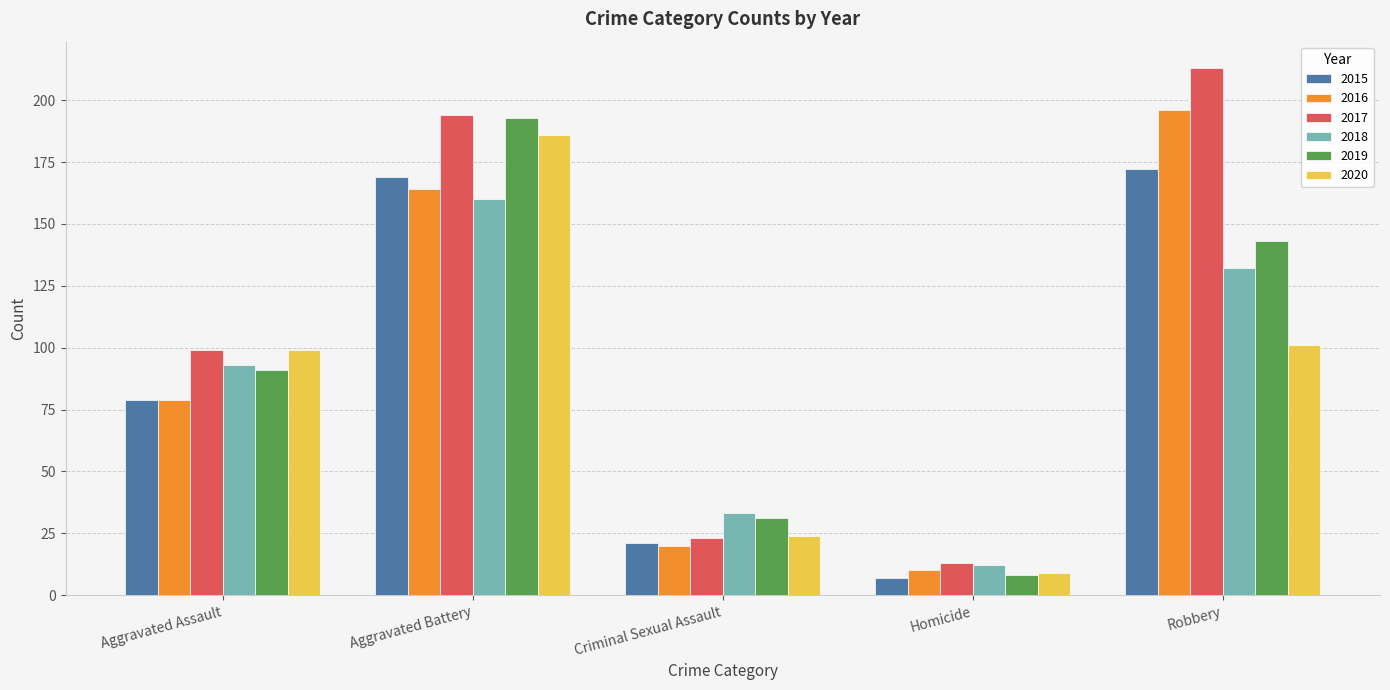

Reading left to right, extract all data points from this chart.

2015: Aggravated Assault=79	Aggravated Battery=169	Criminal Sexual Assault=21	Homicide=7	Robbery=172
2016: Aggravated Assault=79	Aggravated Battery=164	Criminal Sexual Assault=20	Homicide=10	Robbery=196
2017: Aggravated Assault=99	Aggravated Battery=194	Criminal Sexual Assault=23	Homicide=13	Robbery=213
2018: Aggravated Assault=93	Aggravated Battery=160	Criminal Sexual Assault=33	Homicide=12	Robbery=132
2019: Aggravated Assault=91	Aggravated Battery=193	Criminal Sexual Assault=31	Homicide=8	Robbery=143
2020: Aggravated Assault=99	Aggravated Battery=186	Criminal Sexual Assault=24	Homicide=9	Robbery=101